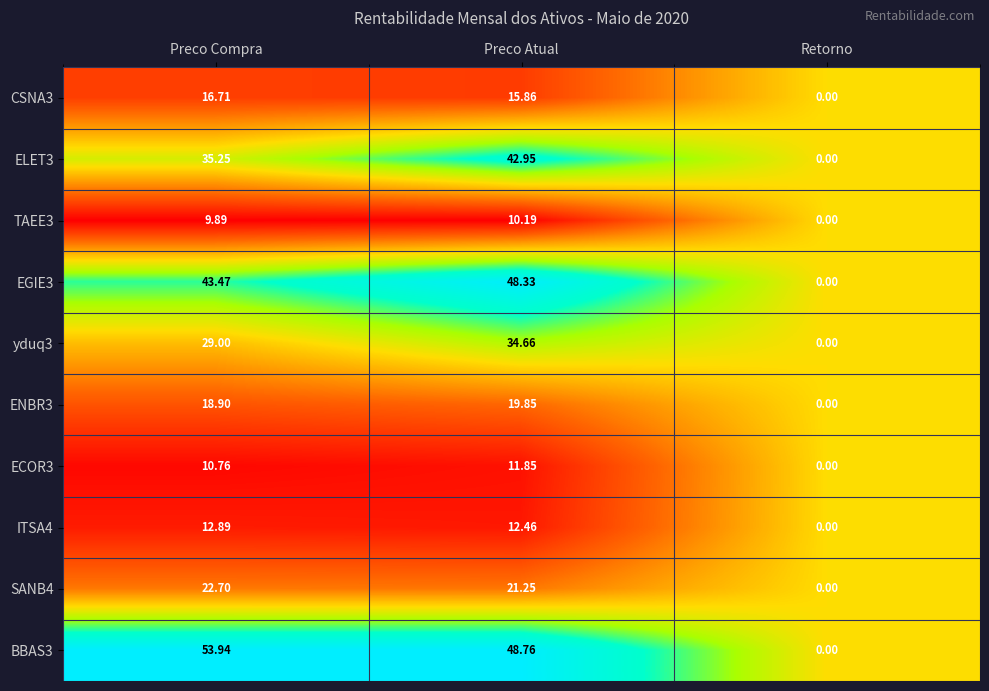

At which label does ITSA4 reach its minimum?

Retorno